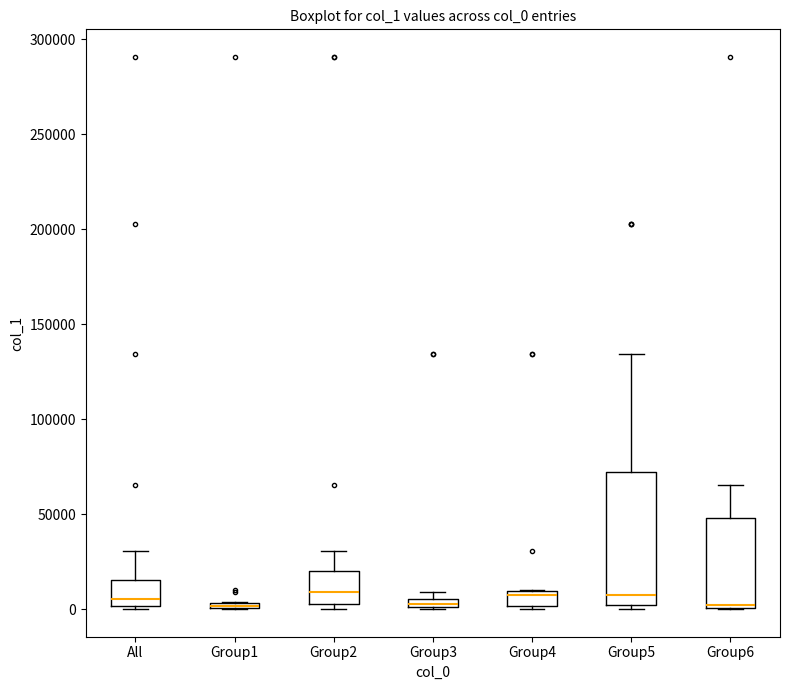

Where does the median line of the box for Group4 sit on the y-axis? The values are not printed on the chart, so give them approximately, as read against the axis.

5000